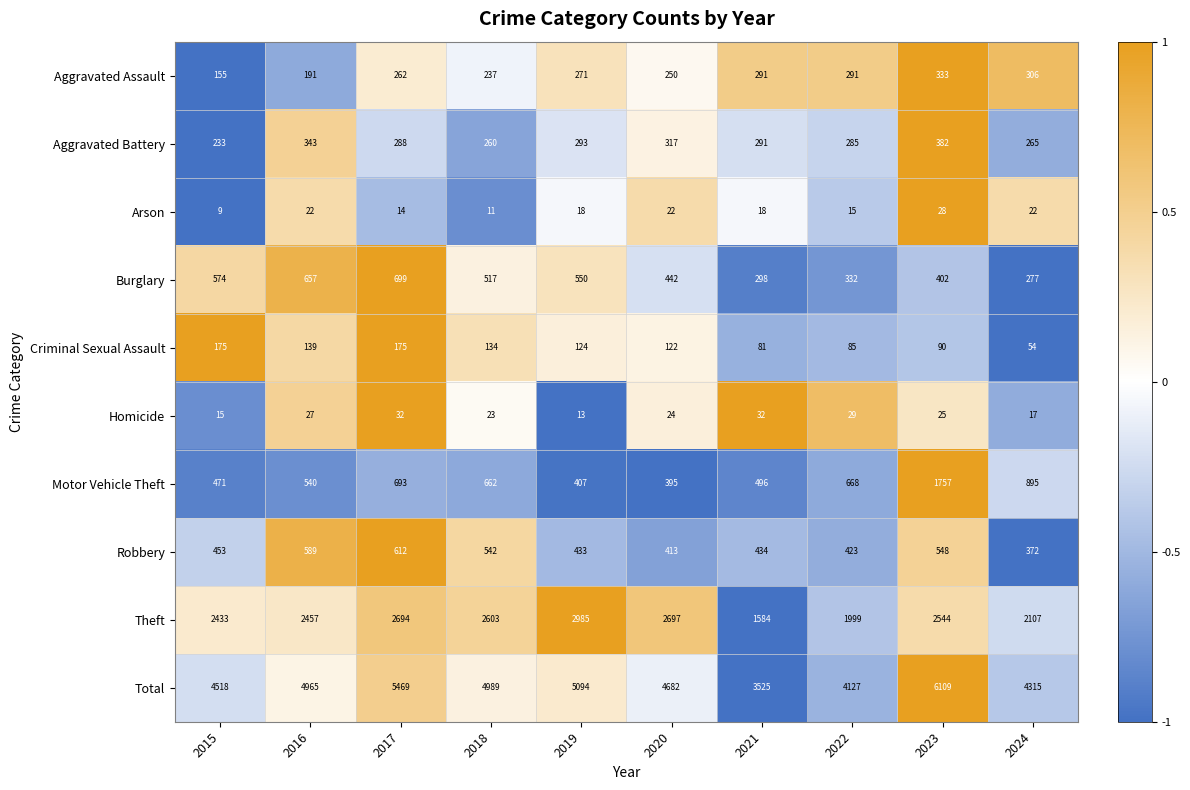

The value of Criminal Sexual Assault at 2020 is 122. True or false?

True